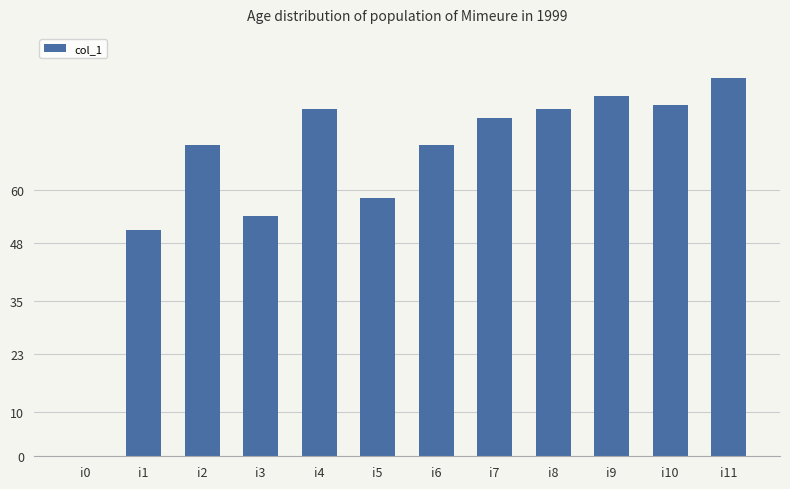

At which label is the value closest to 42?

i1